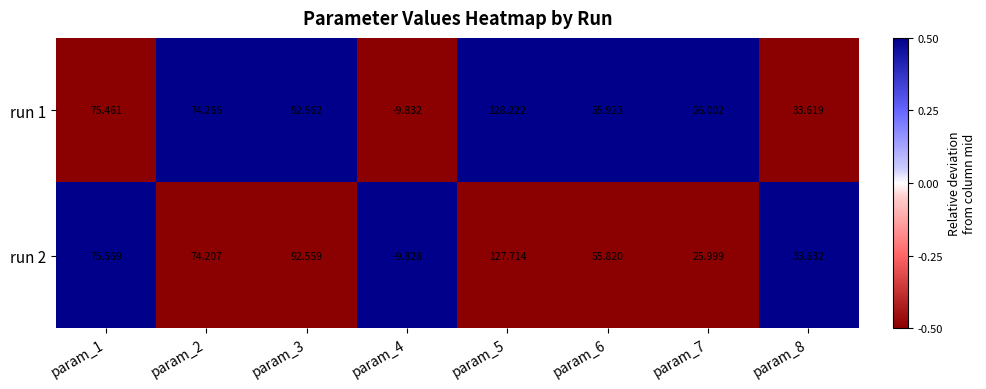

How many categories are shown in the chart?

8